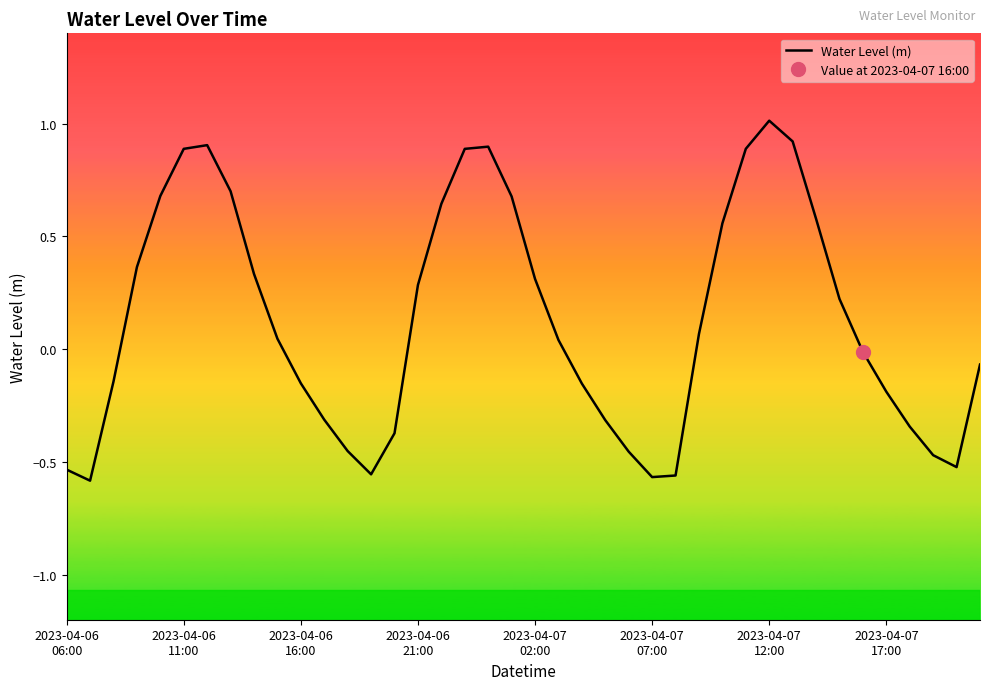

Where is the data nearest to the value 0?

34